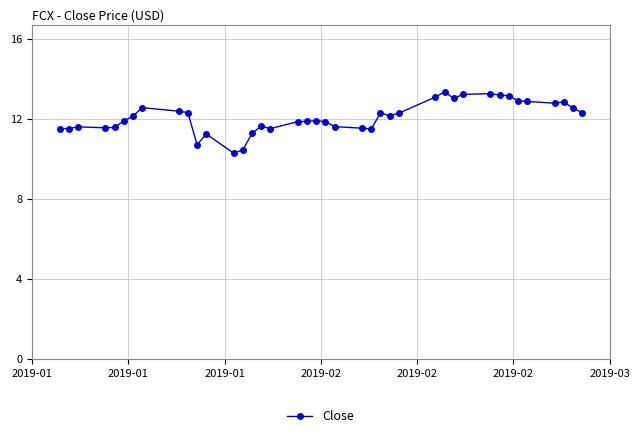

Does the chart display data point markers on the line(s)?

Yes